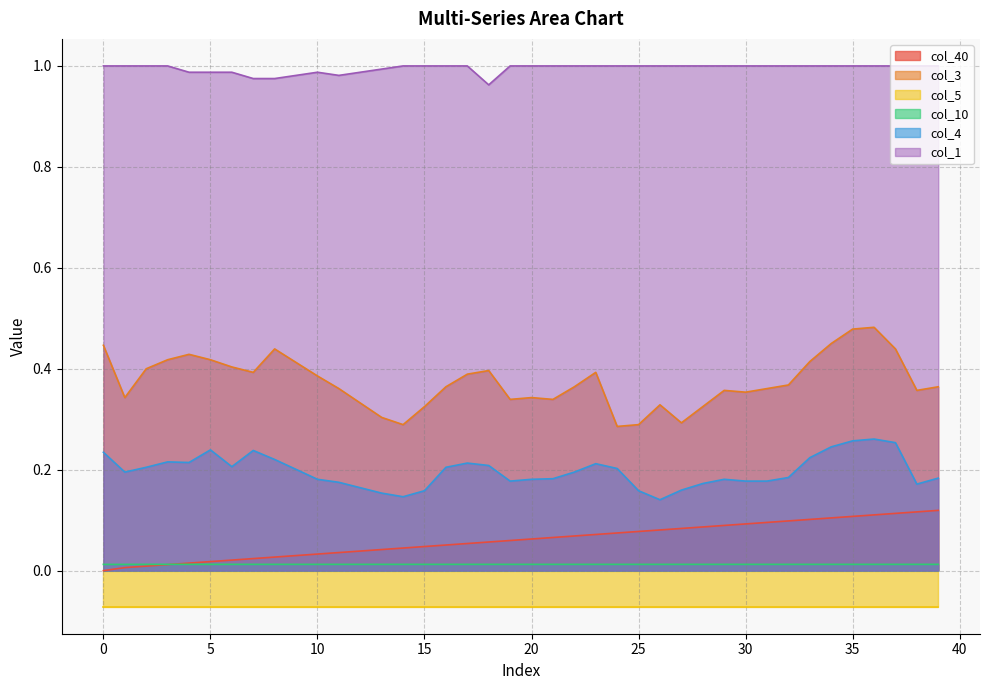

True or false: col_10 and col_1 cross at least once.

False